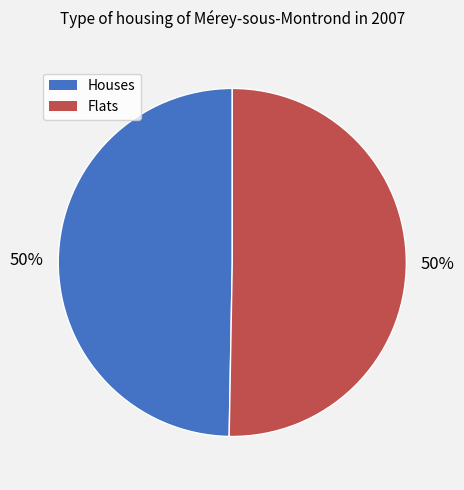

Count the number of slices in the pie.

2